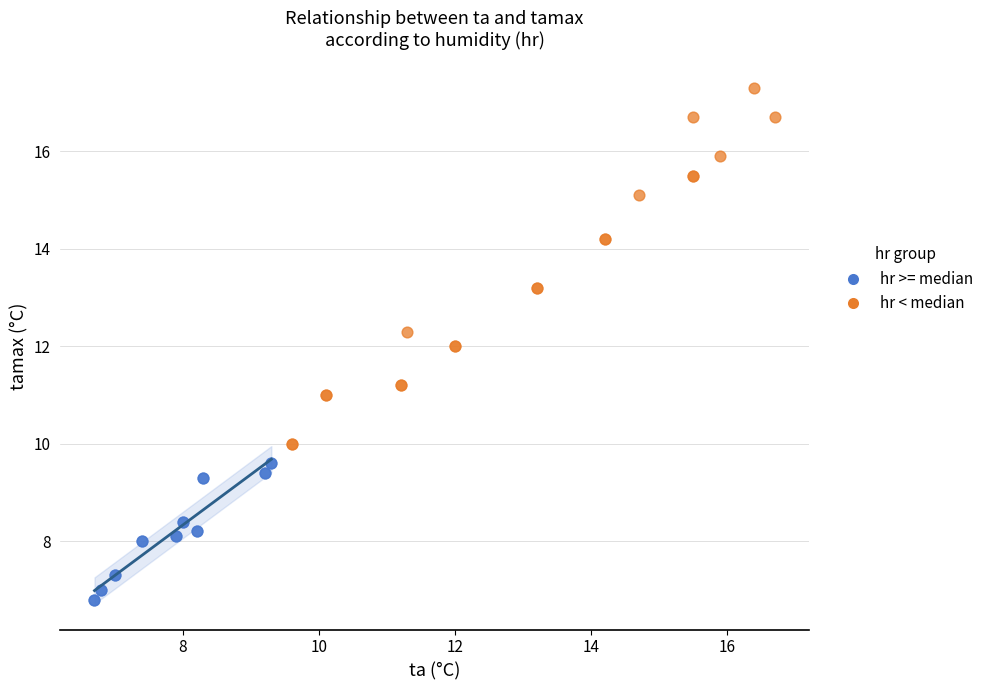

Which series has the widest spread of Y values?

hr < median